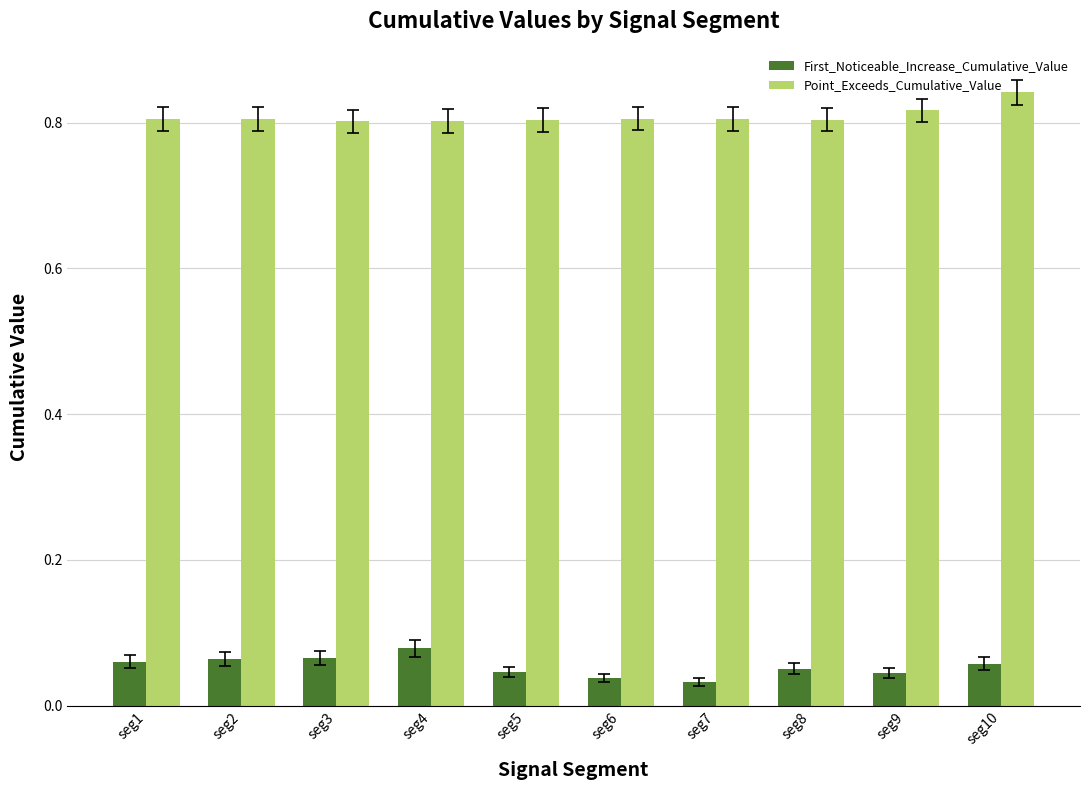

How many distinct data groups are displayed?

2